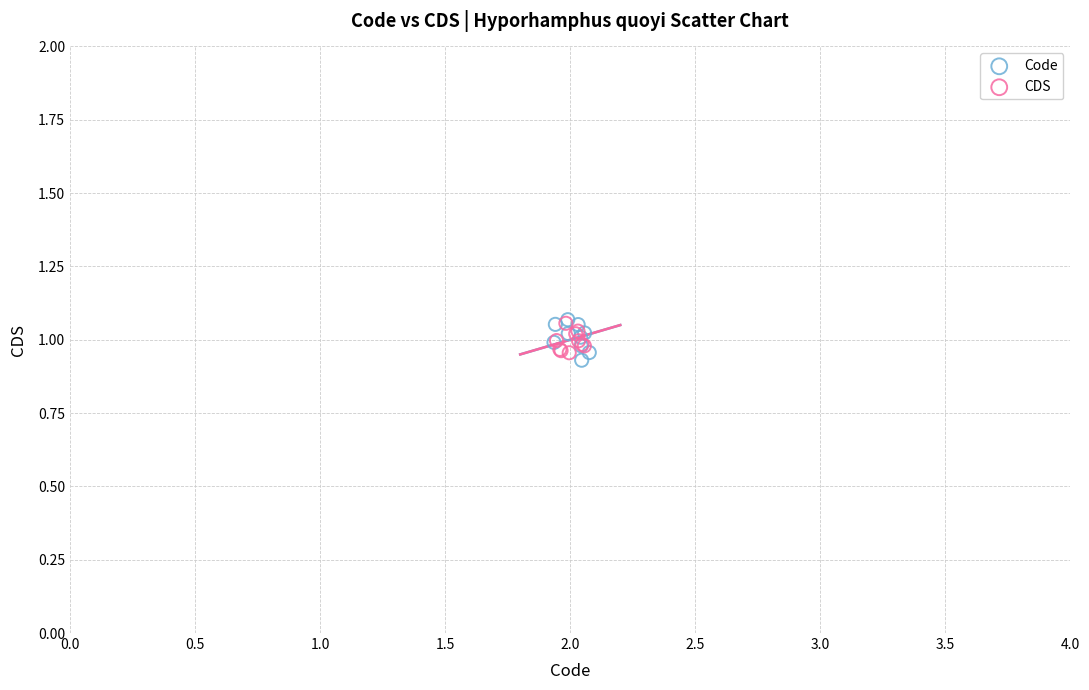

What are all the series names shown in the legend?

Code, CDS